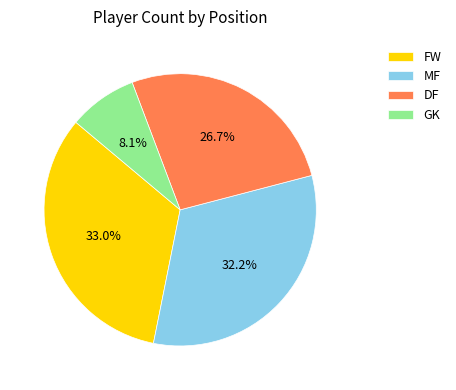

The DF slice represents 27% of the pie. True or false?

True